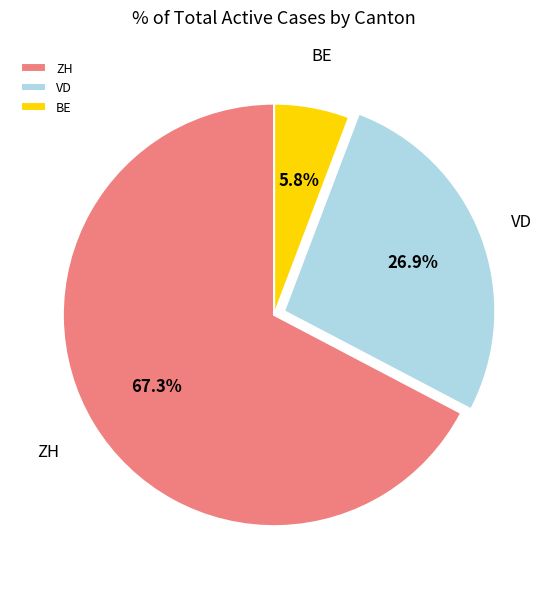

How many segments does this pie chart have?

3